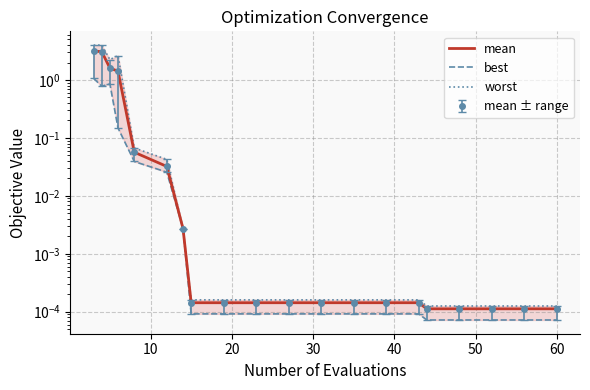

At 60, list the series in order from smallest to largest.

best, mean, worst